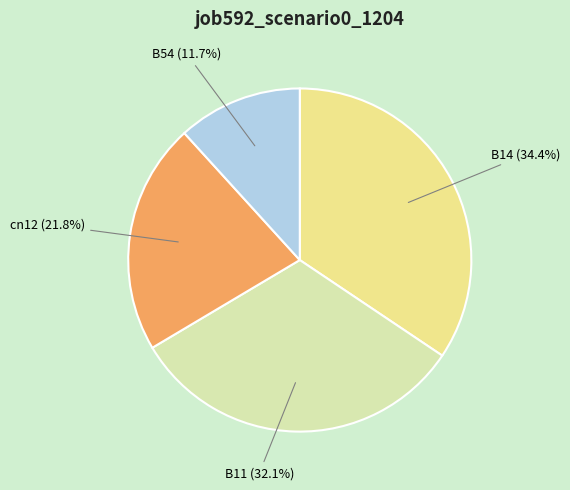

Rank the categories by value from lowest to highest.

B54 (11.7%), cn12 (21.8%), B11 (32.1%), B14 (34.4%)